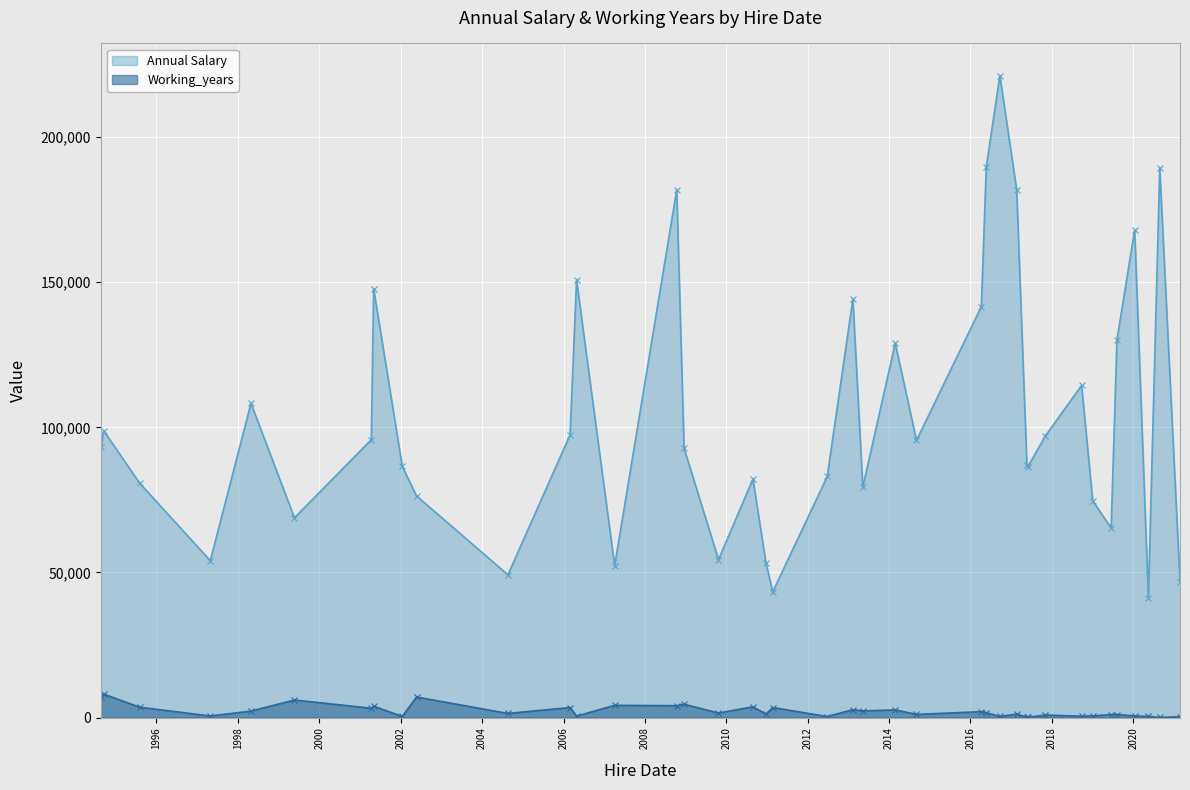

What is the maximum value shown in the chart?

221217